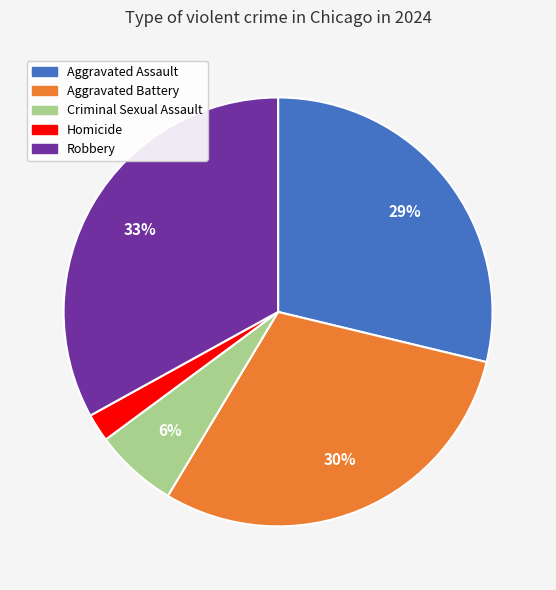

Do Aggravated Assault and Aggravated Battery together represent more than half of the pie?

Yes